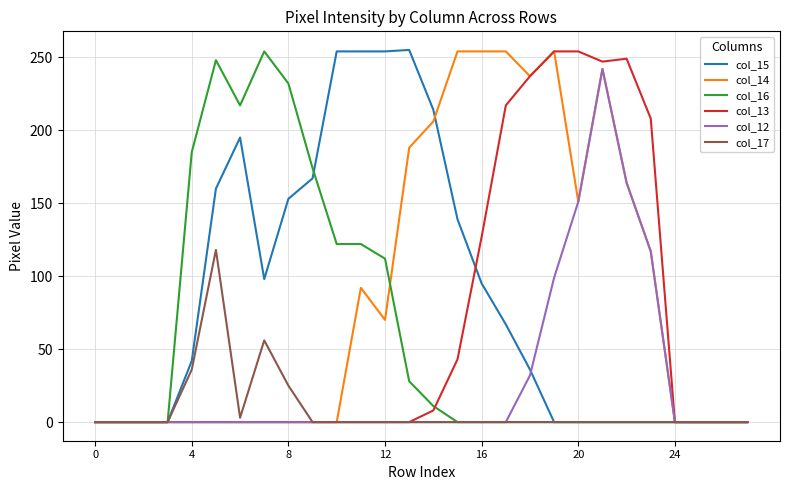

How many times do col_15 and col_14 cross each other?

1